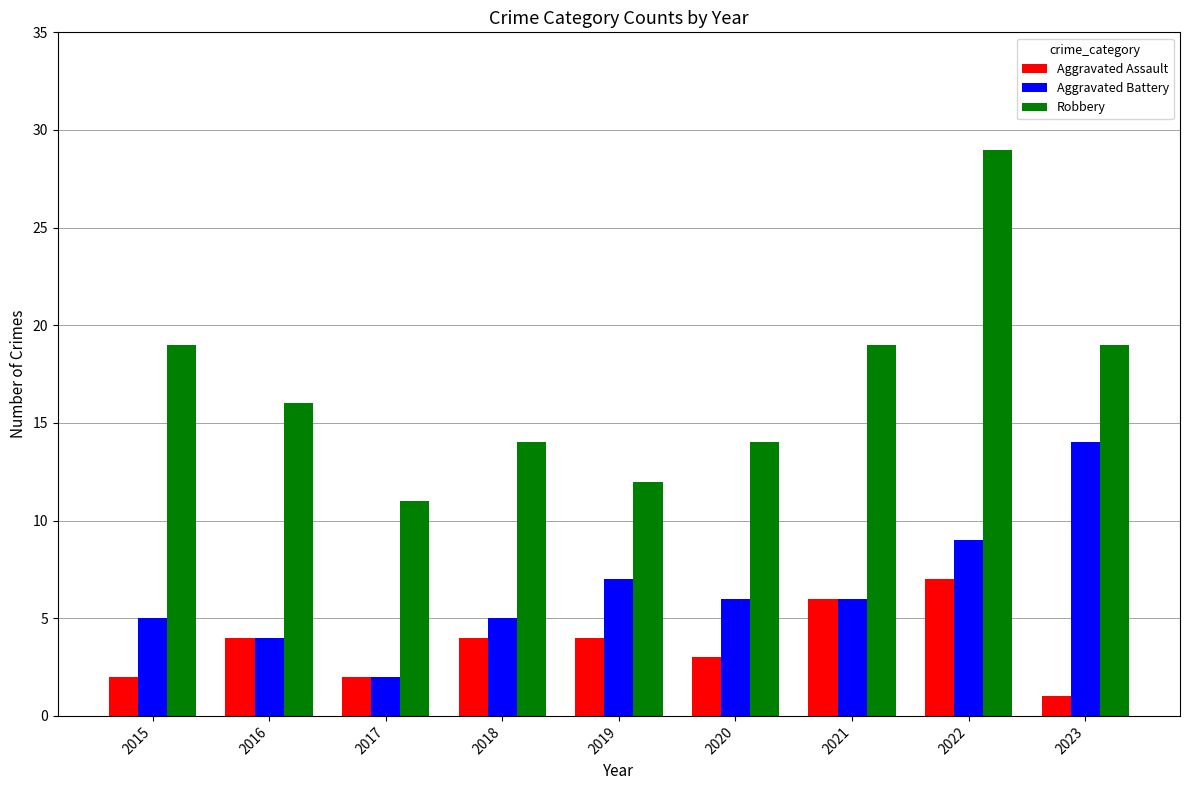

What are all the series names shown in the legend?

Aggravated Assault, Aggravated Battery, Robbery